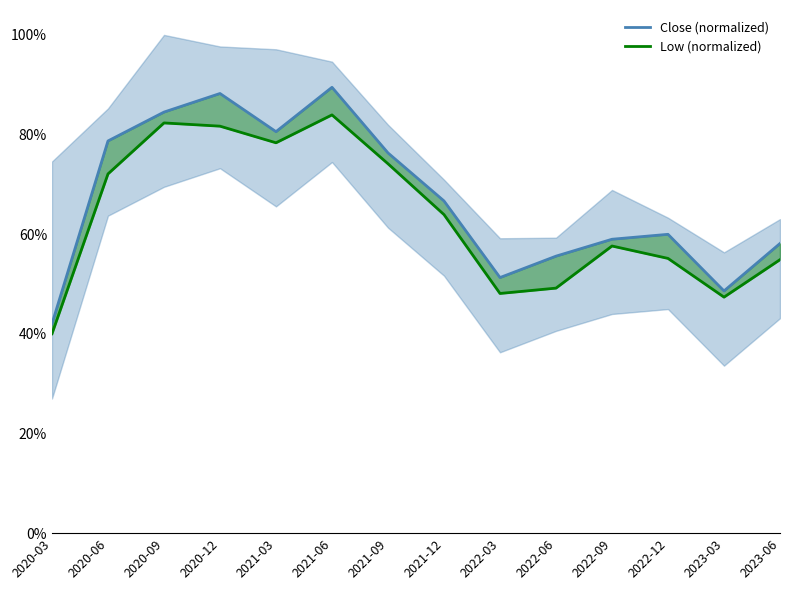

At which category is the sum across all series the highest?

2021-06